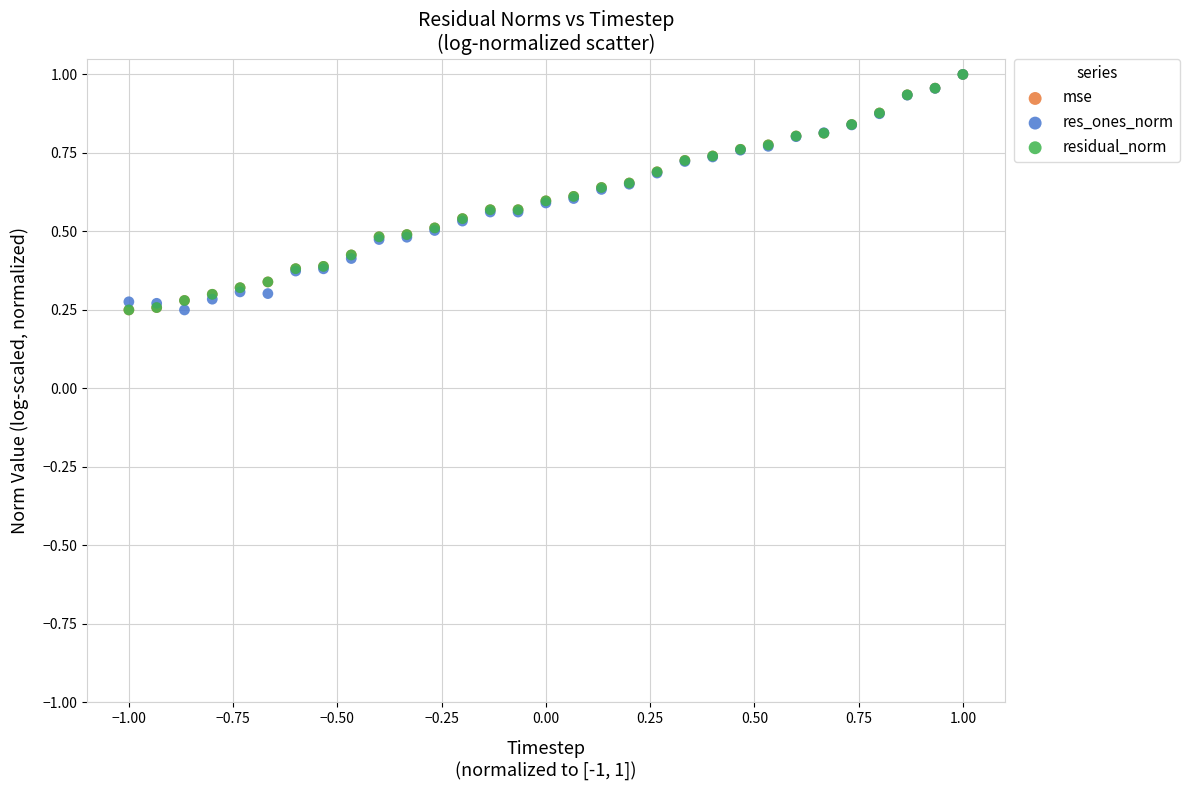

What are all the series names shown in the legend?

mse, res_ones_norm, residual_norm